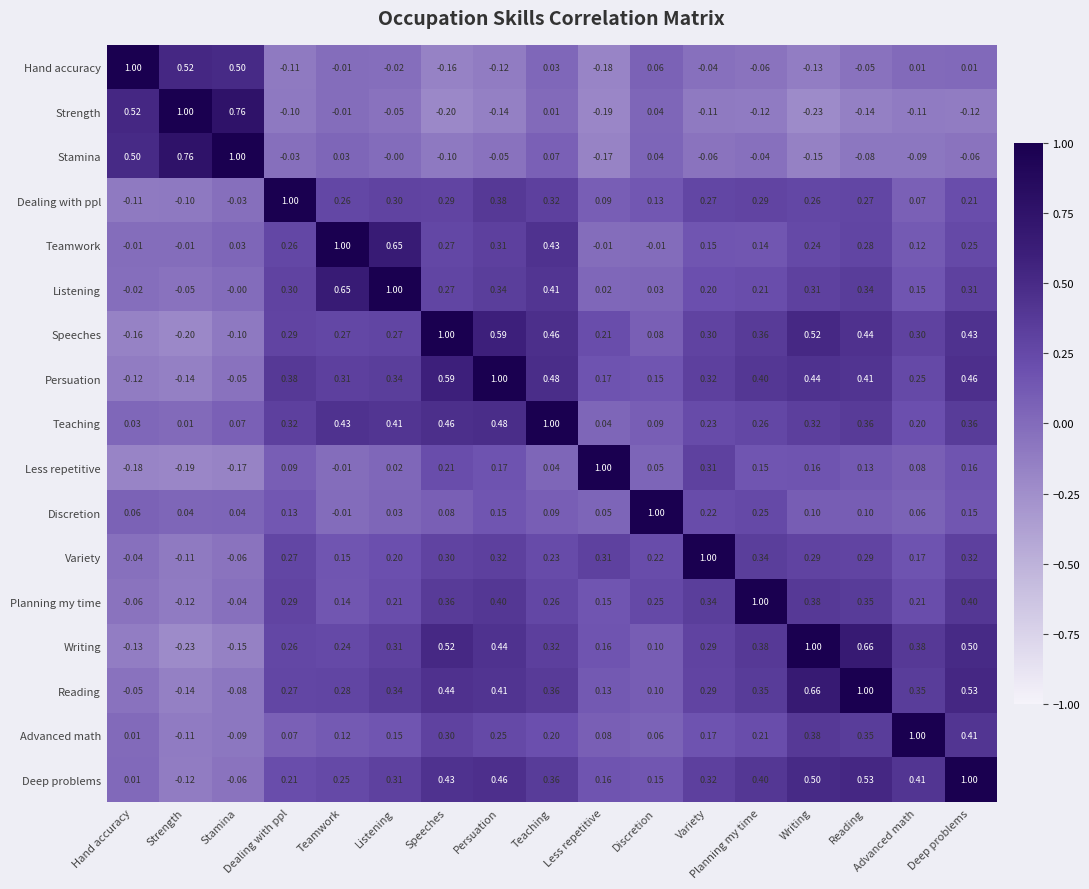

At which label does Strength first exceed 0?

Hand accuracy